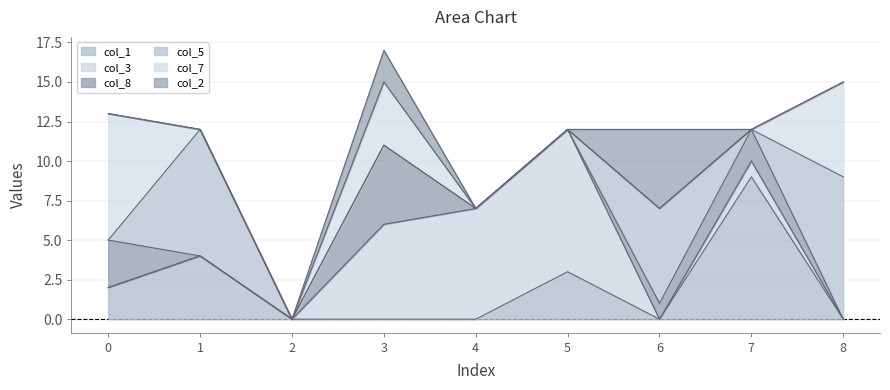

Reading left to right, what are all the values shown in this chart?

col_1: 2	4	0	0	0	3	0	9	0
col_3: 0	0	0	6	7	9	0	1	0
col_8: 3	0	0	5	0	0	1	2	0
col_5: 0	8	0	0	0	0	6	0	9
col_7: 8	0	0	4	0	0	0	0	6
col_2: 0	0	0	2	0	0	5	0	0